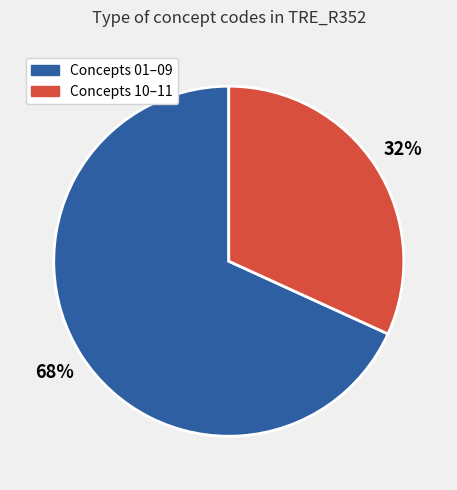

Does any single category account for the majority?

Yes